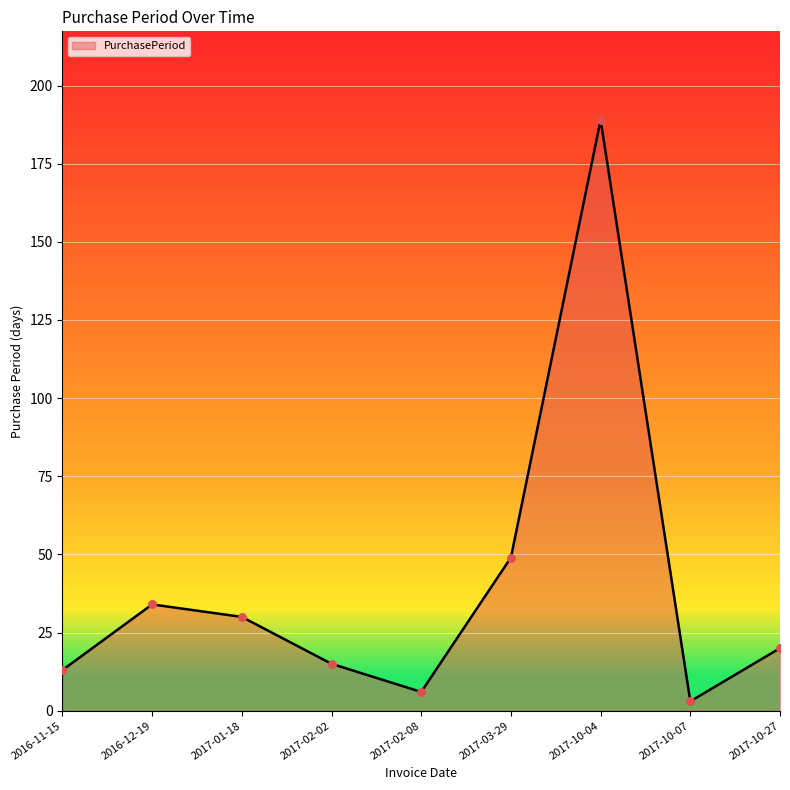

Which has a higher value, 2016-11-15 or 2017-10-04?

2017-10-04